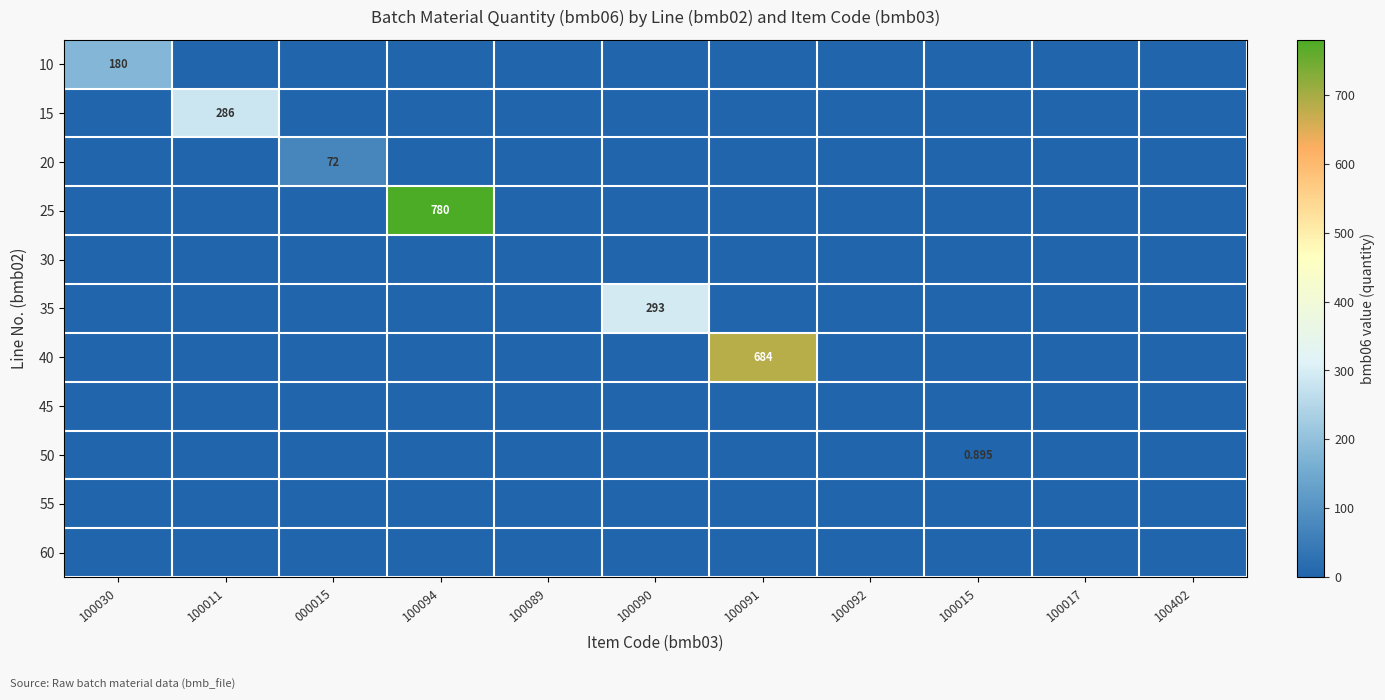

How many positive values does the 15 series have?

1